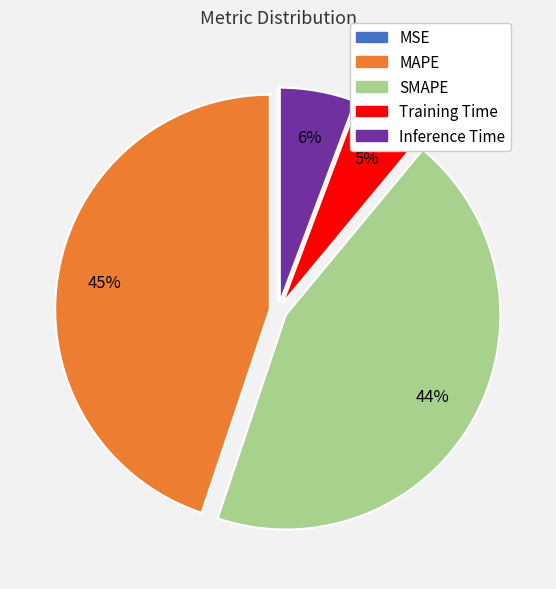

To the nearest percent, what is the average slice percentage?

20%